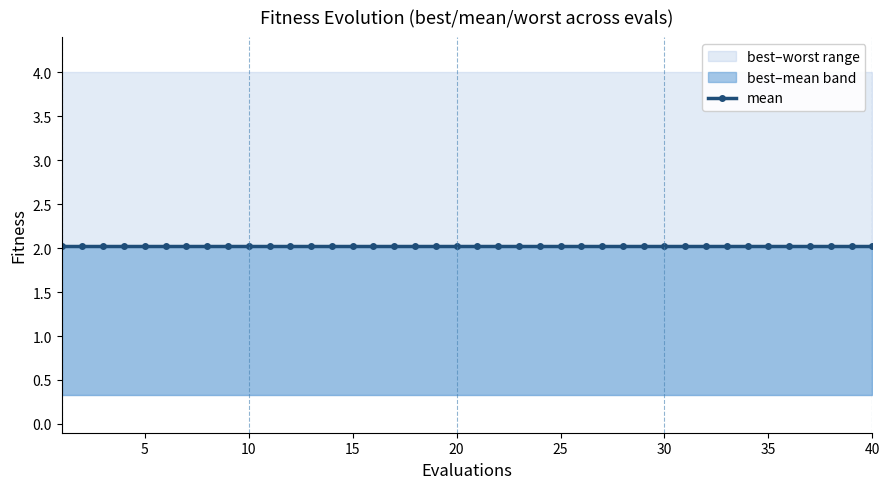

What is the value of the best point at the 38th from the left?

0.3